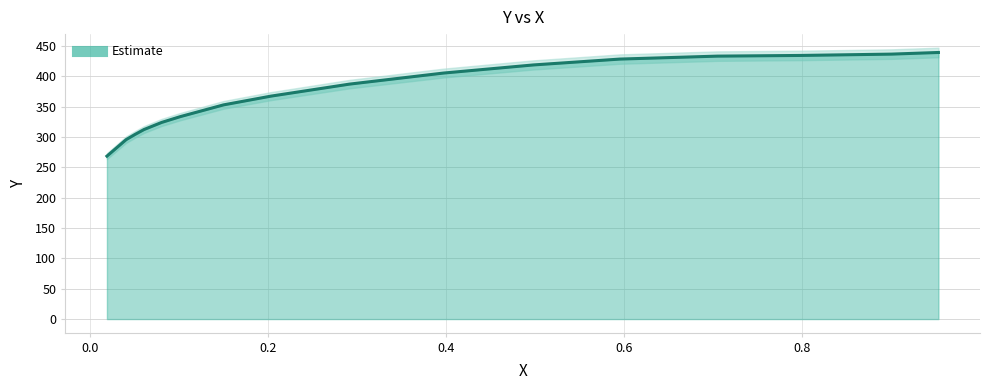

What is the greatest value displayed?

439.5